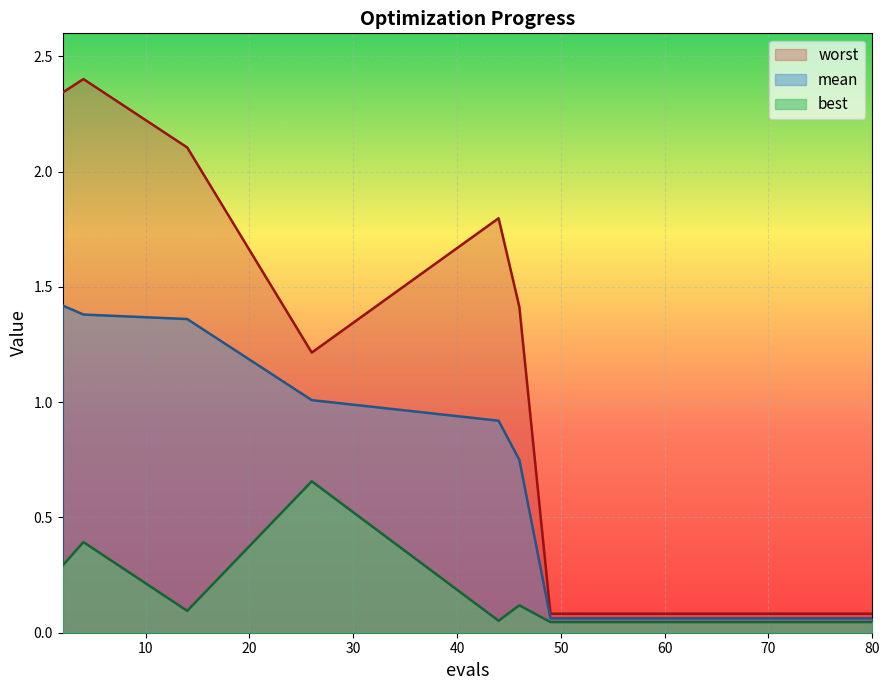

What is the sum of the mean values at 58 and 44?

1.0